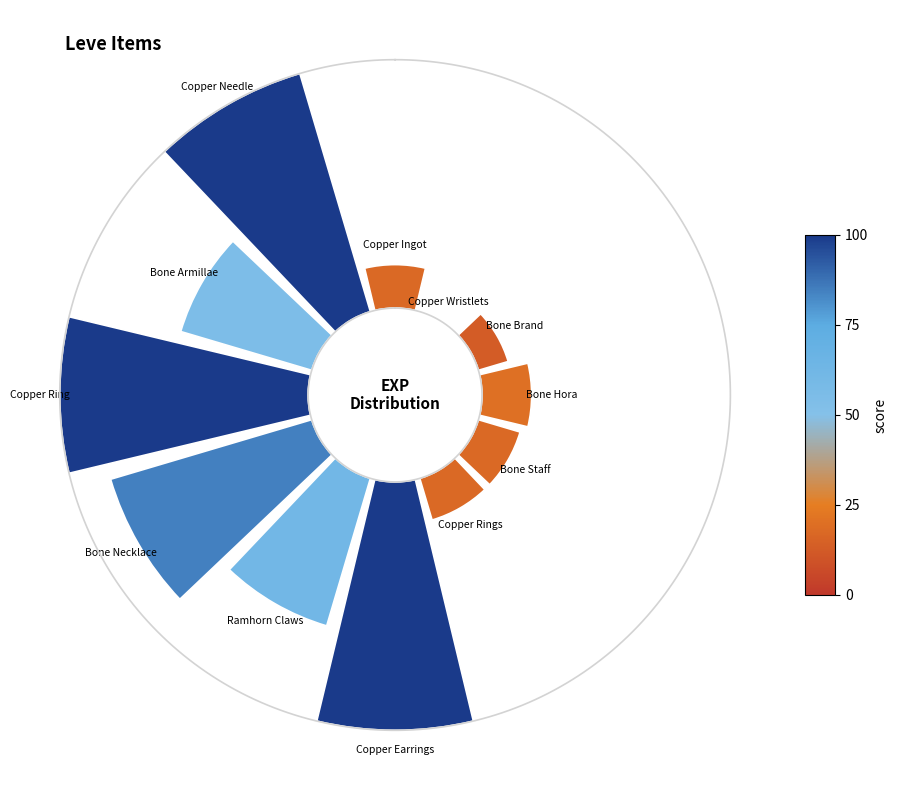

The Bone Armillae slice represents 18% of the pie. True or false?

False